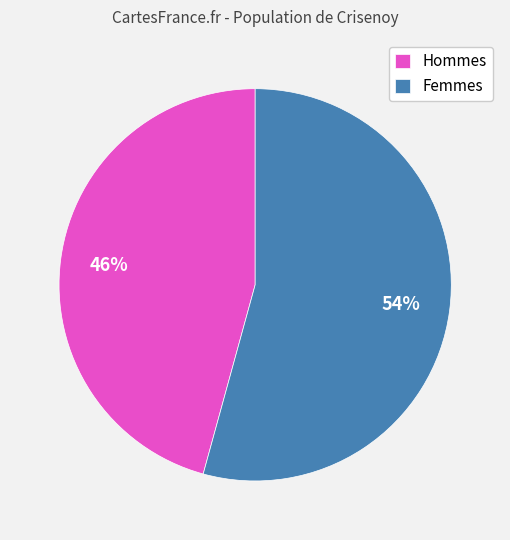

Does any single category account for the majority?

Yes